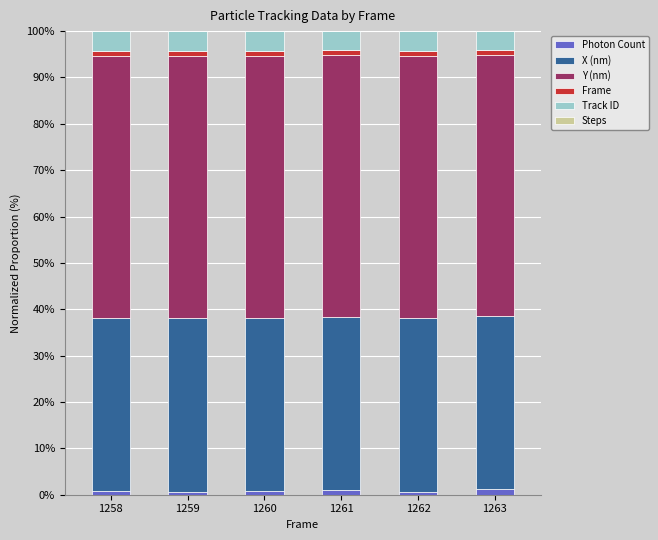

Are the bars horizontal?

No